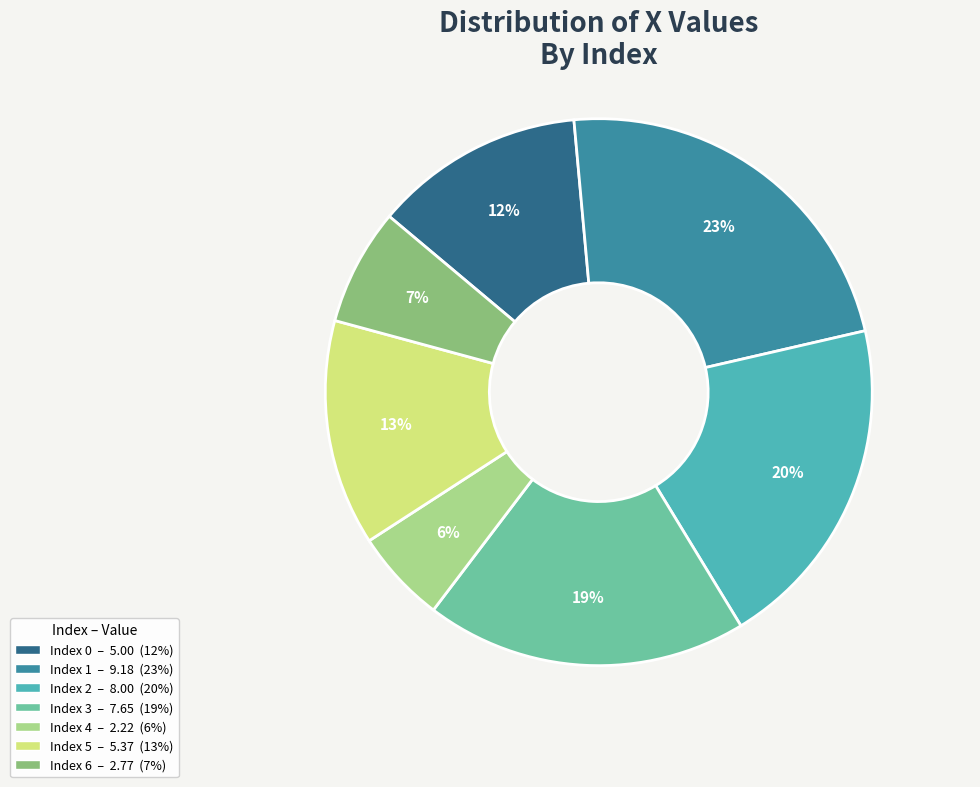

Is there any slice that represents more than half of the pie?

No